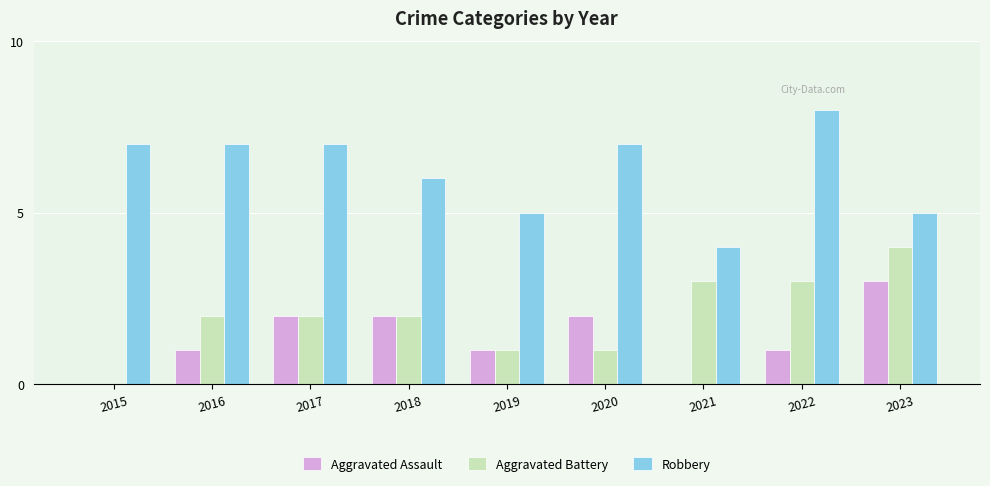

The value of Aggravated Battery at 2021 is 3. True or false?

True